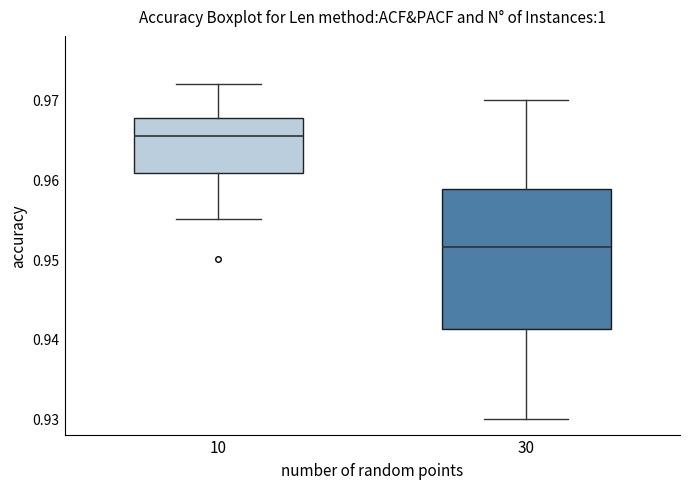

Reading left to right, read every box against the y-axis: the position of its median line, the range the box covers, and the ends of its whiskers. The values are not printed on the chart, so give them approximately, as read against the axis.

10: median 0.966, box 0.961 to 0.968, whiskers 0.955 to 0.972
30: median 0.952, box 0.941 to 0.959, whiskers 0.930 to 0.970